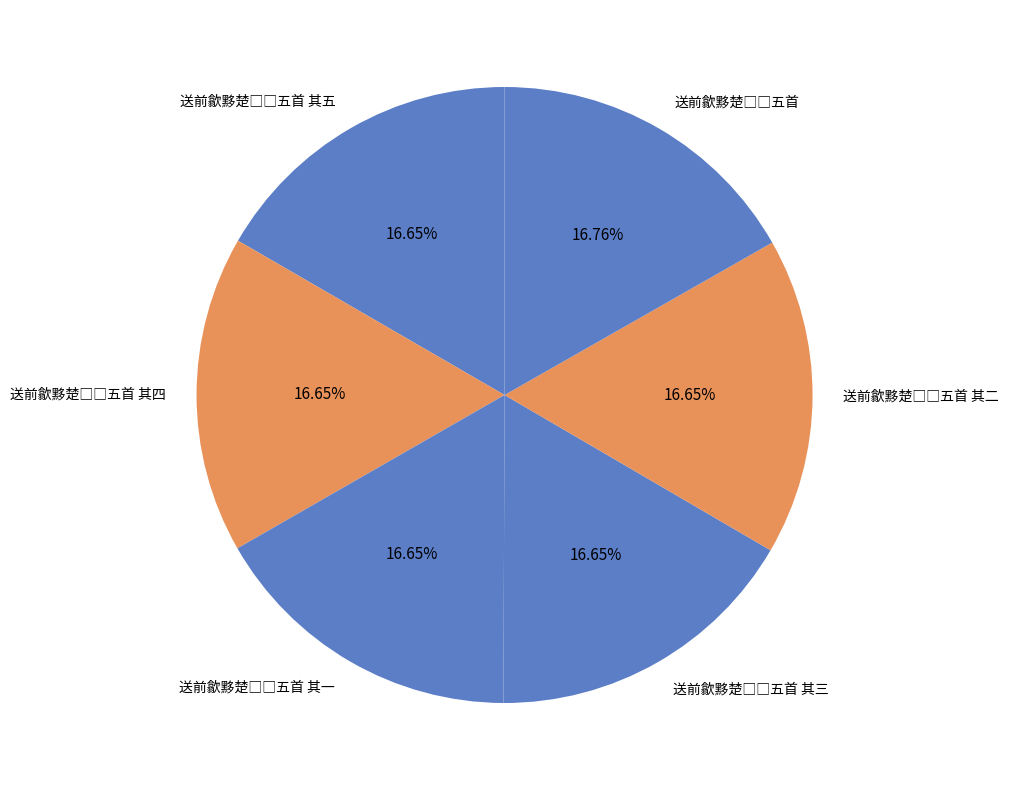

To the nearest percent, what is the average slice percentage?

17%